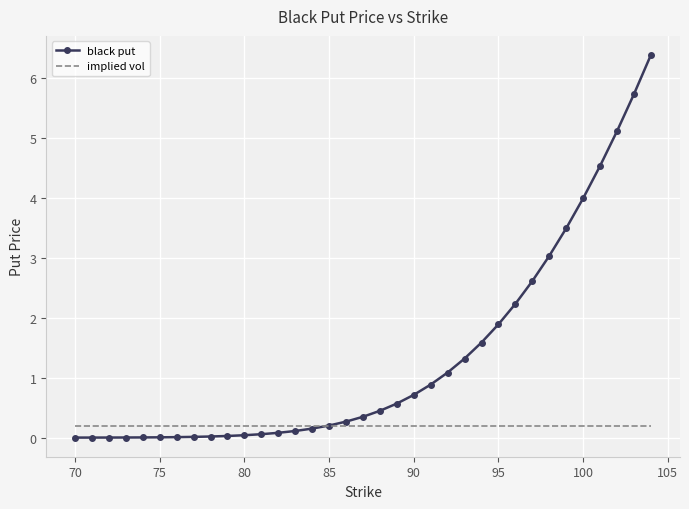

How many intersections are there between implied vol and black put?

1